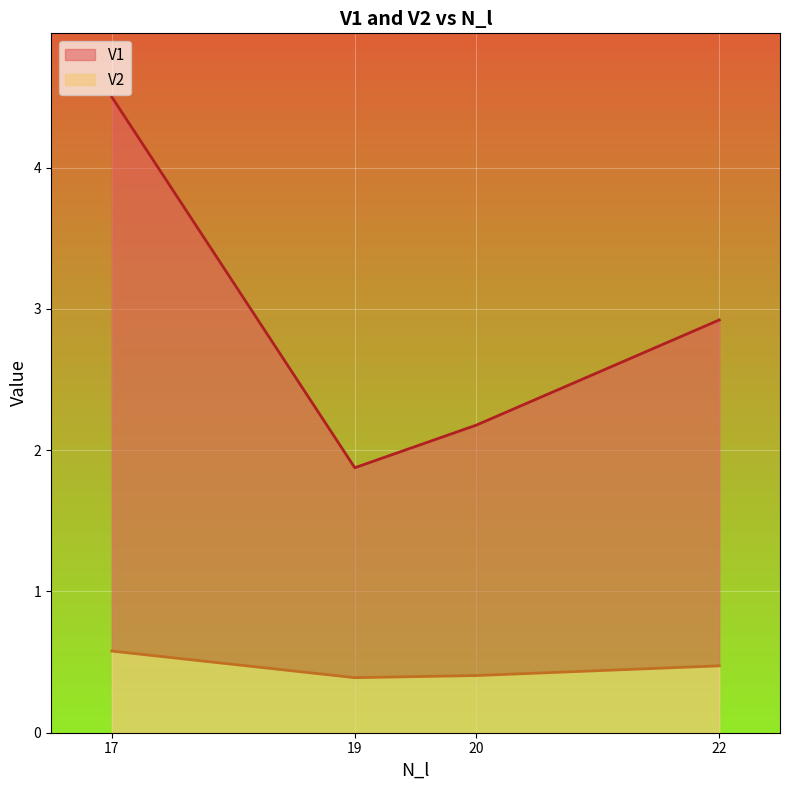

At which category is the sum across all series the highest?

17